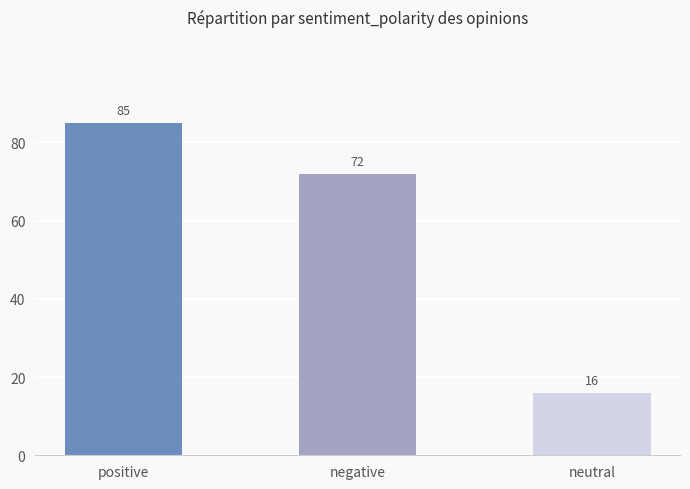

List the labels in order of value, smallest first.

neutral, negative, positive